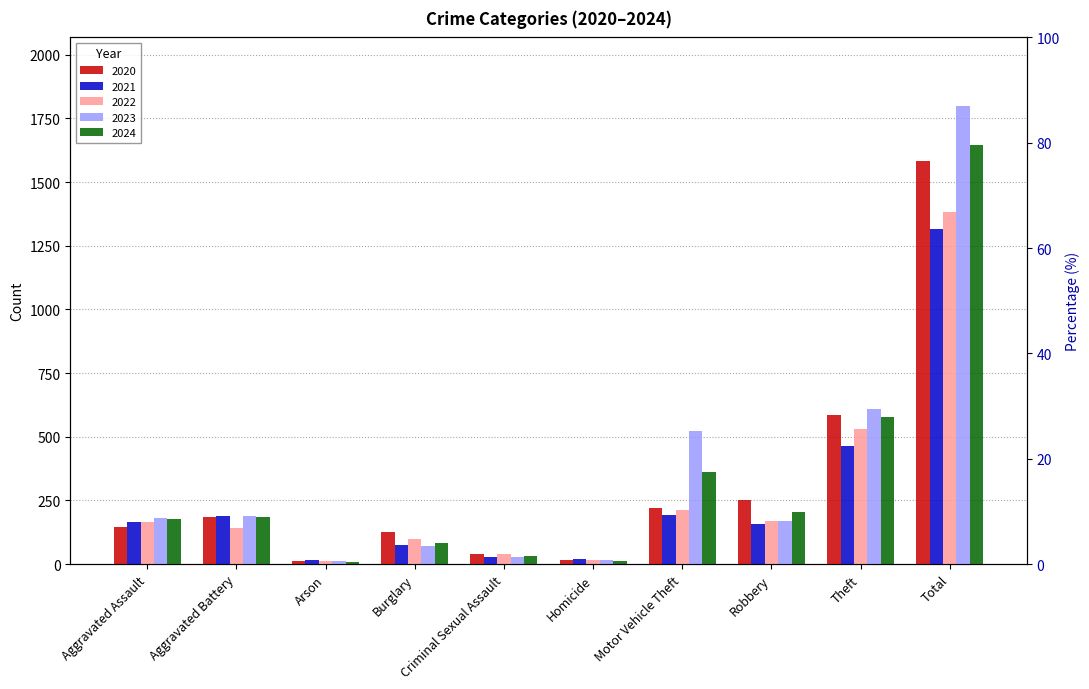

Where is 2020 nearest to the value 796?

Theft